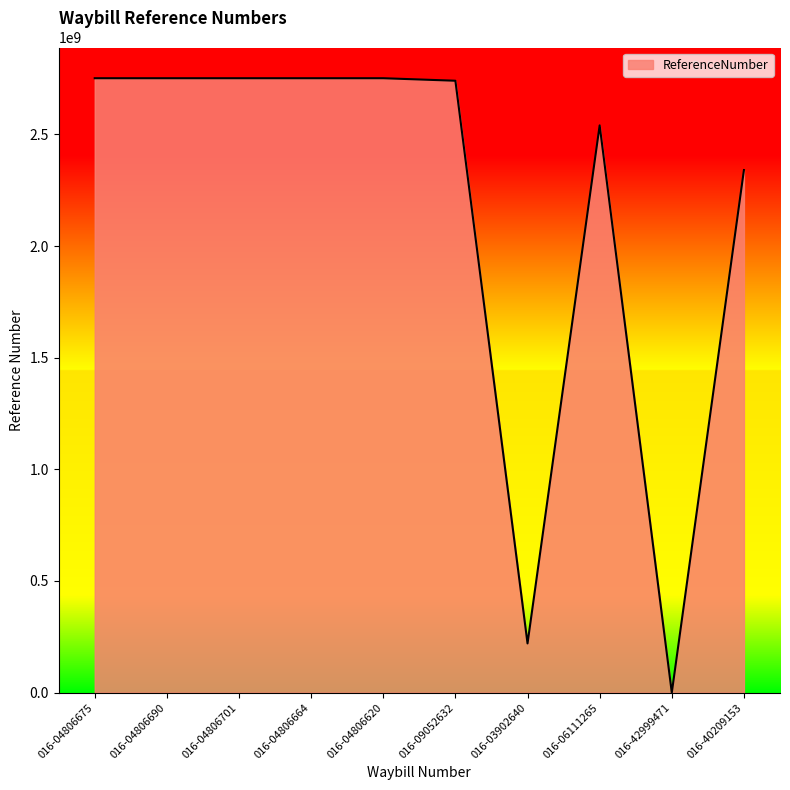

What is the sum of the values at 016-09052632 and 016-03902640?

2960587109